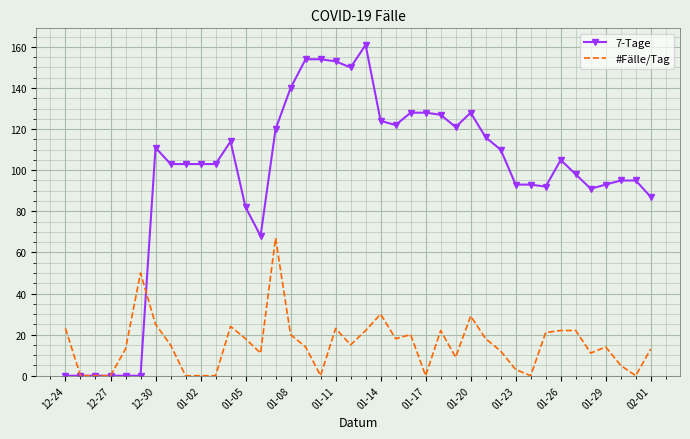

Reading left to right, transcribe all the data shown in this chart.

7-Tage: 0	0	0	0	0	0	111	103	103	103	103	114	82	68	120	140	154	154	153	150	161	124	122	128	128	127	121	128	116	110	93	93	92	105	98	91	93	95	95	87
#Fälle/Tag: 23	0	0	0	13	50	25	15	0	0	0	24	18	11	67	20	14	0	23	15	22	30	18	20	0	22	9	29	18	12	3	0	21	22	22	11	14	5	0	13